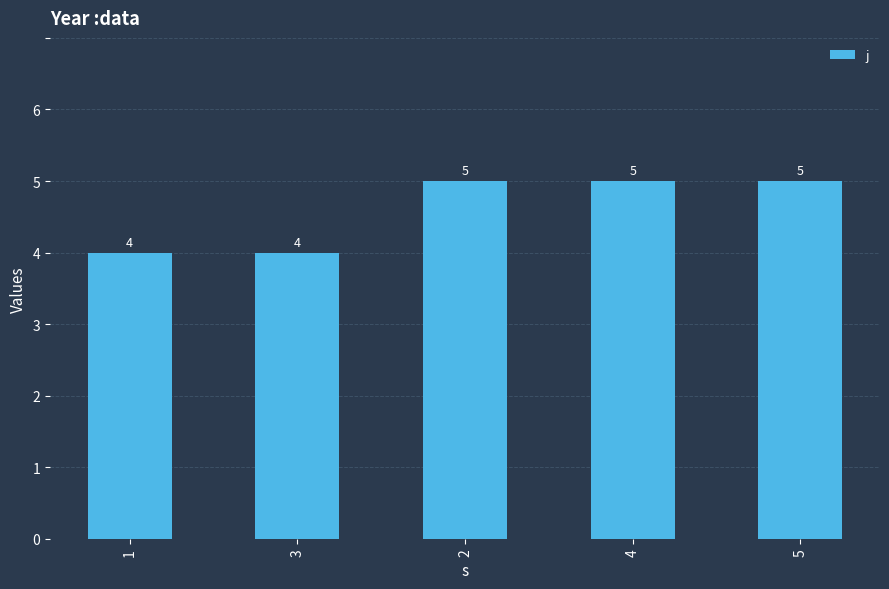

What is the average value?

5